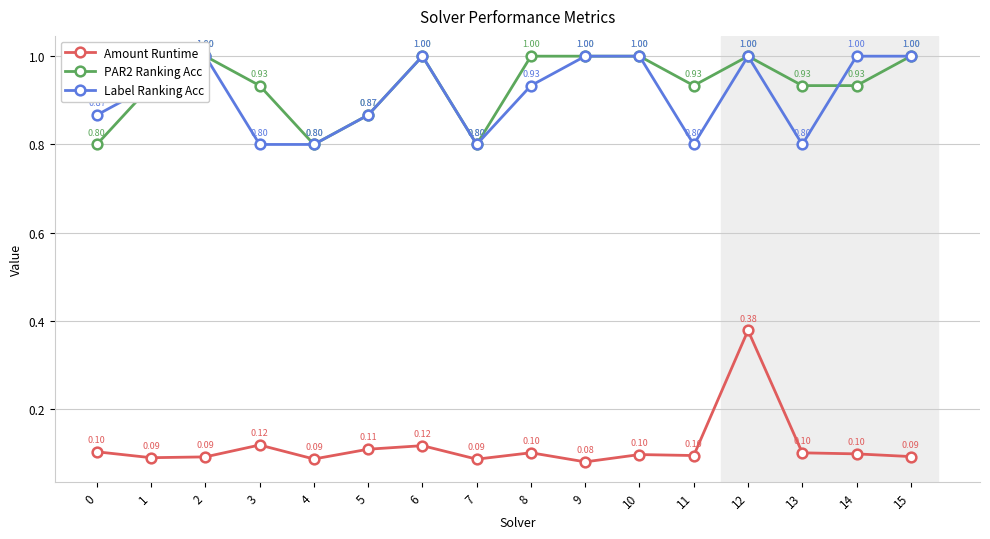

The PAR2 Ranking Acc series shows 1.4 at 0. True or false?

False